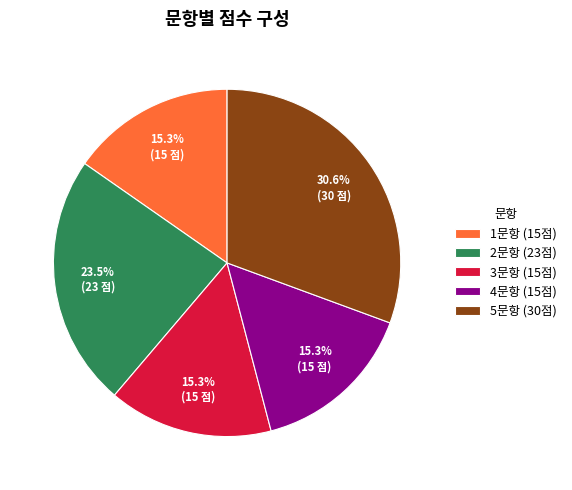

Which has a higher value, 1문항 (15점) or 5문항 (30점)?

5문항 (30점)